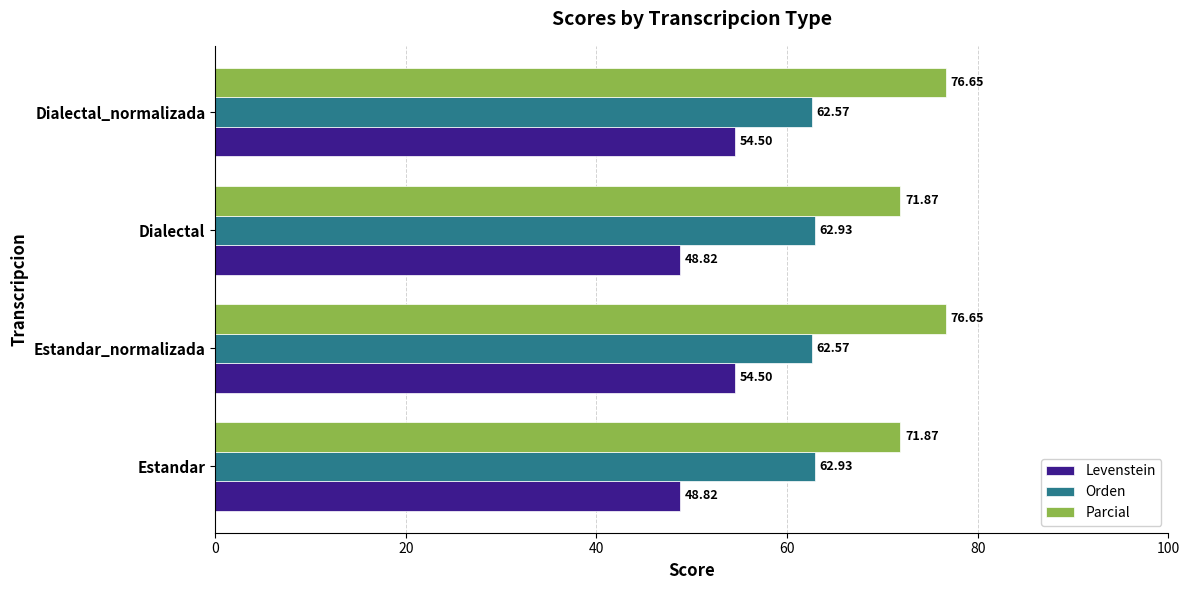

Which series has the largest total across all categories?

Parcial